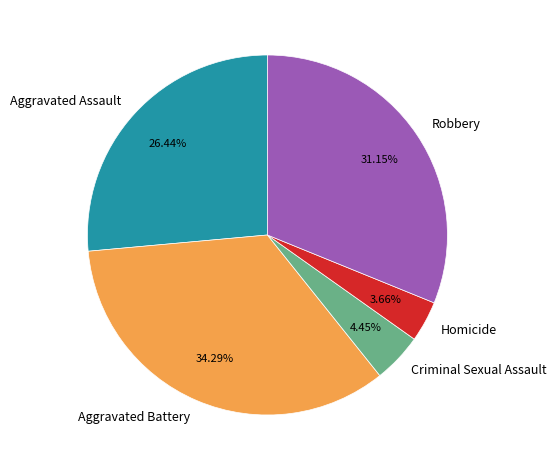

Rank the categories by value from lowest to highest.

Homicide, Criminal Sexual Assault, Aggravated Assault, Robbery, Aggravated Battery